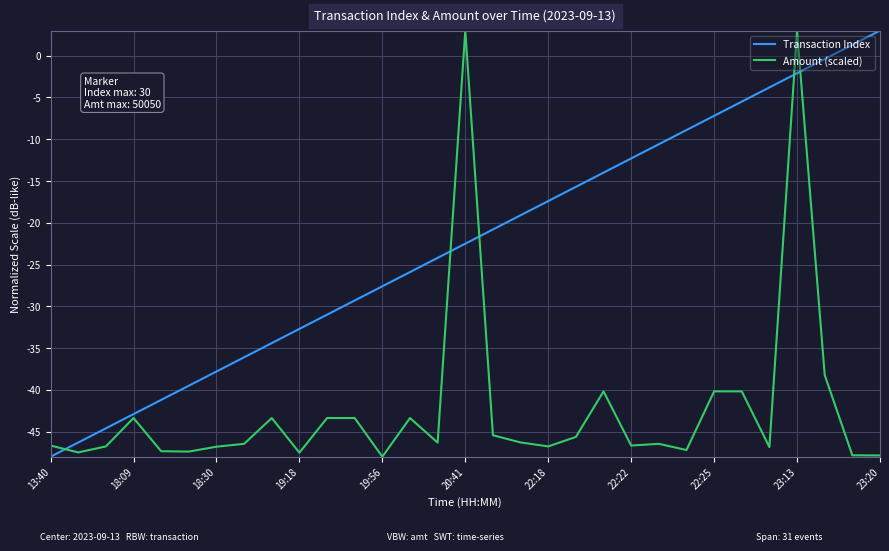

What are all the series names shown in the legend?

Transaction Index, Amount (scaled)